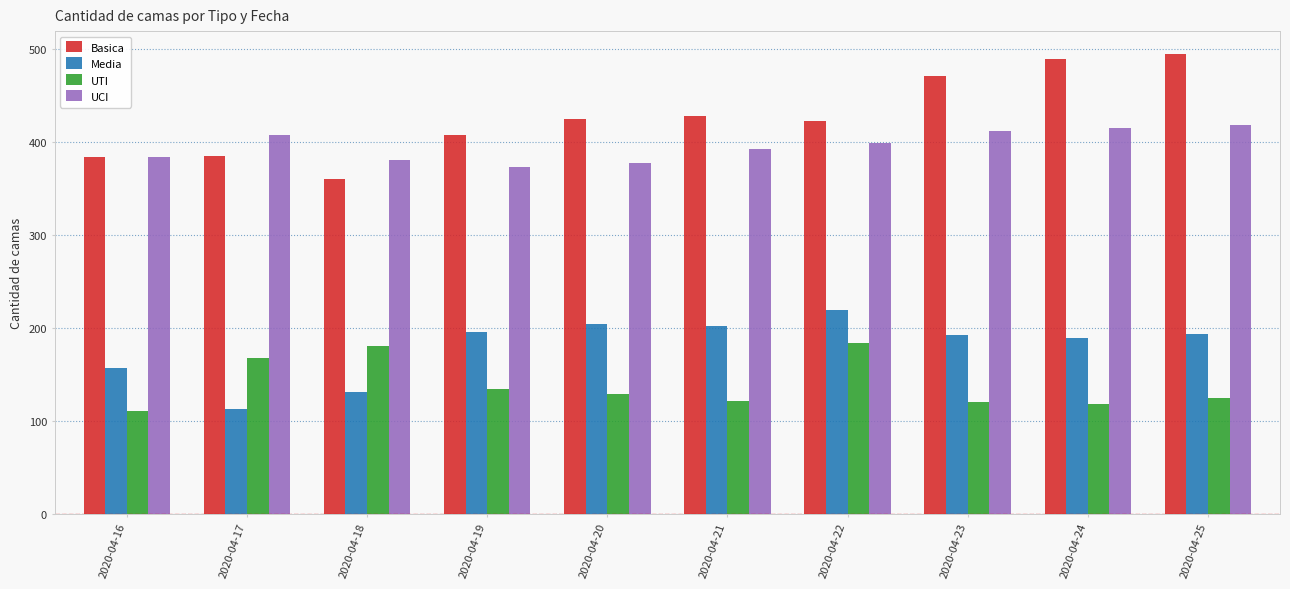

Where does the UCI series first go above 399?

2020-04-17